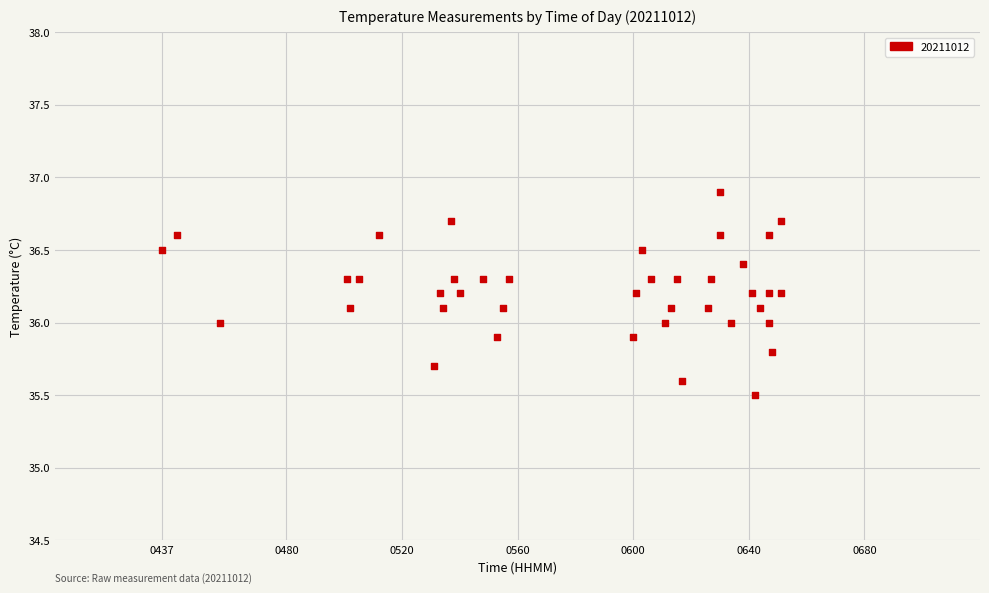

What is the range of Y values (max minus min)?

1.4